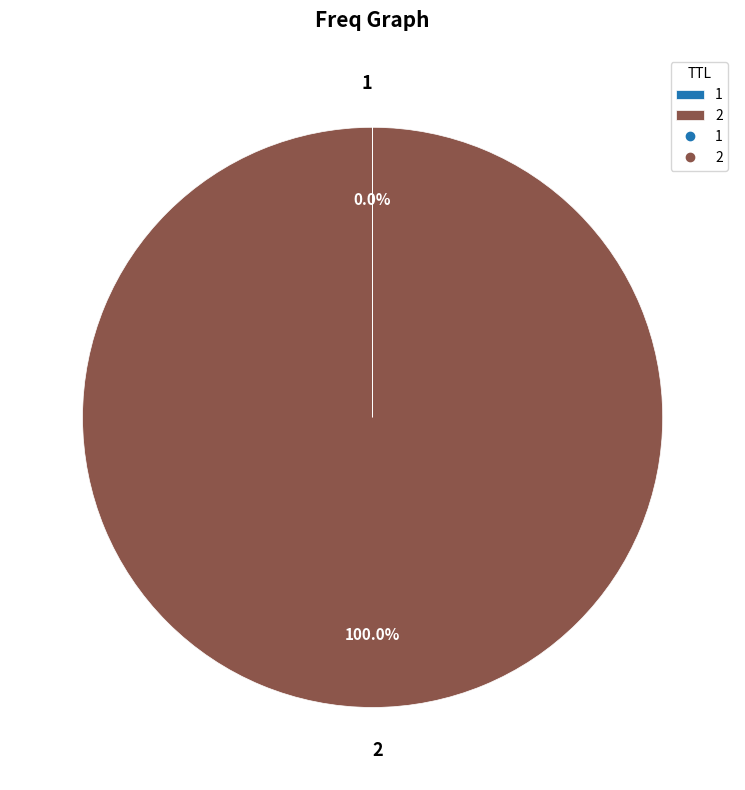

Is there a majority slice in this chart?

Yes